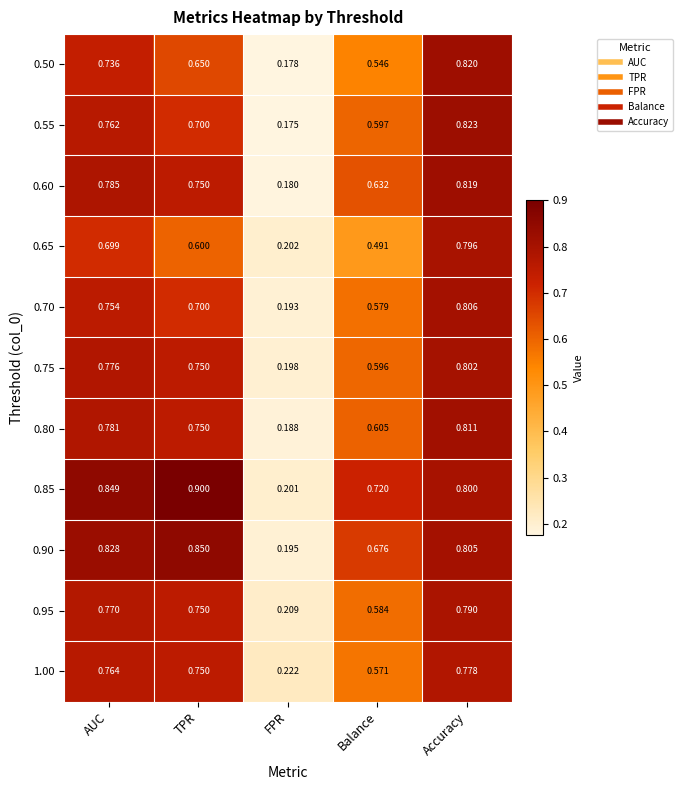

Is the value of 0.60 at AUC greater than the value of 0.90 at FPR?

Yes